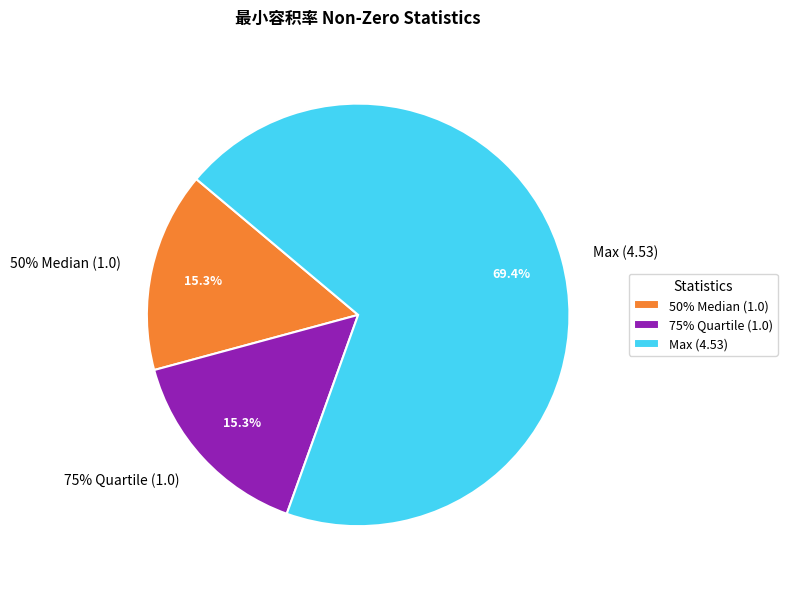

To the nearest percent, what is the combined percentage of max (4.53) and 25% (0)?

69%